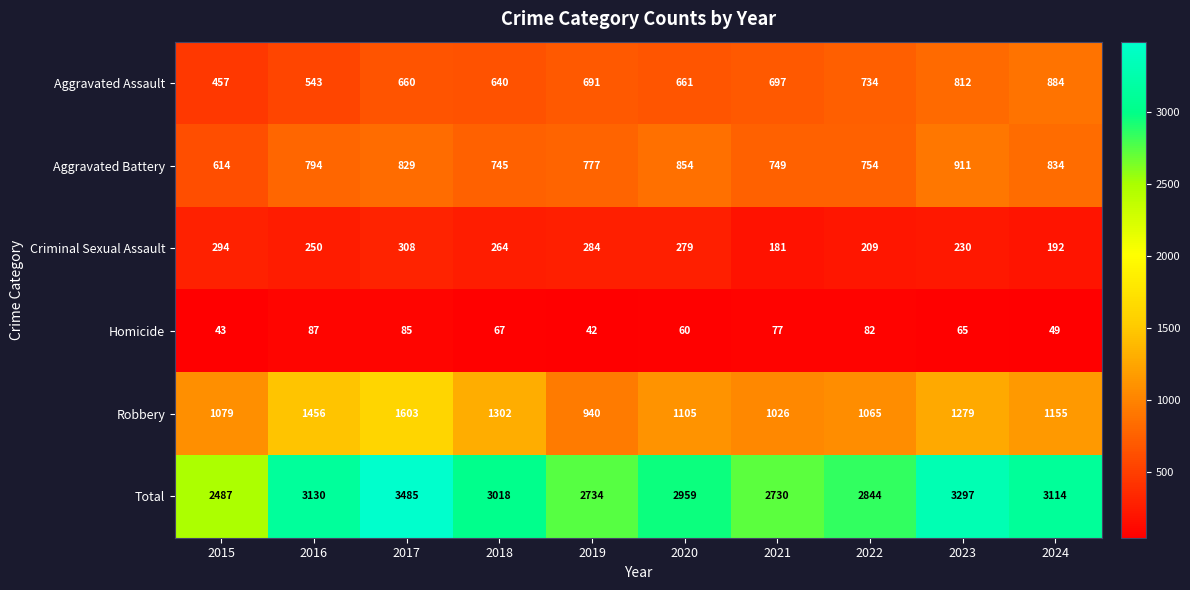

True or false: Criminal Sexual Assault has a value of 89 at 2017.

False